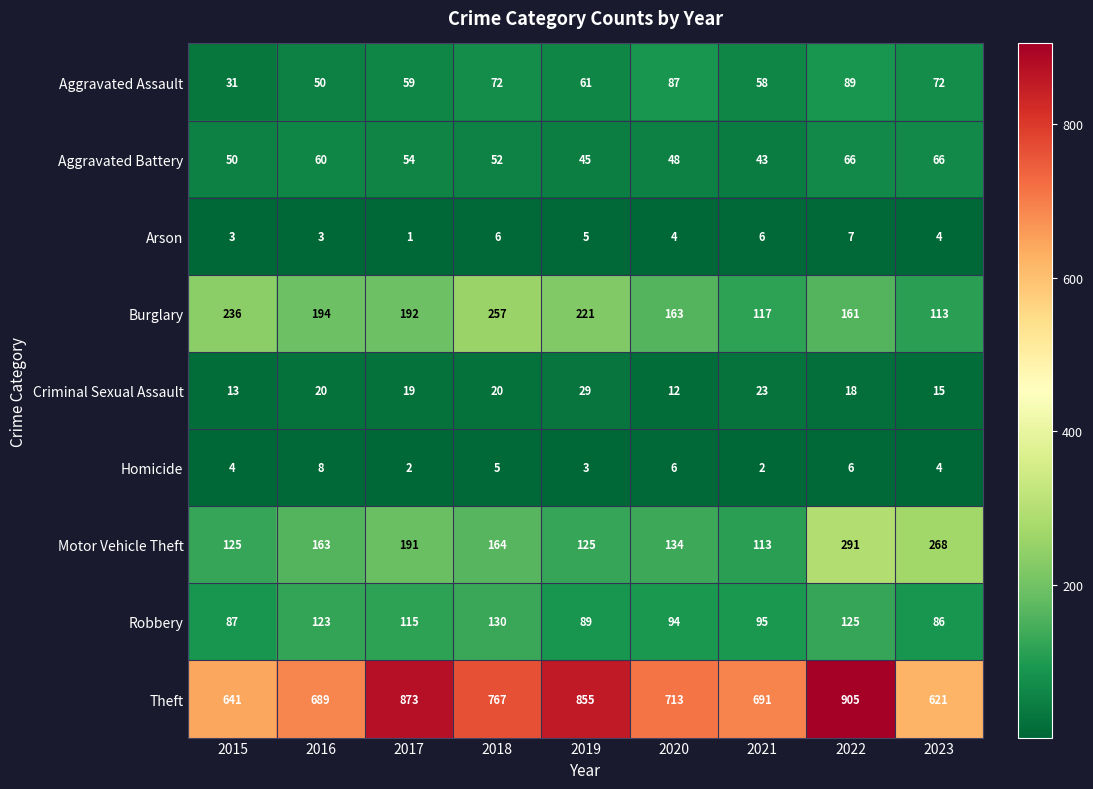

Which category has the highest value across all series?

2022